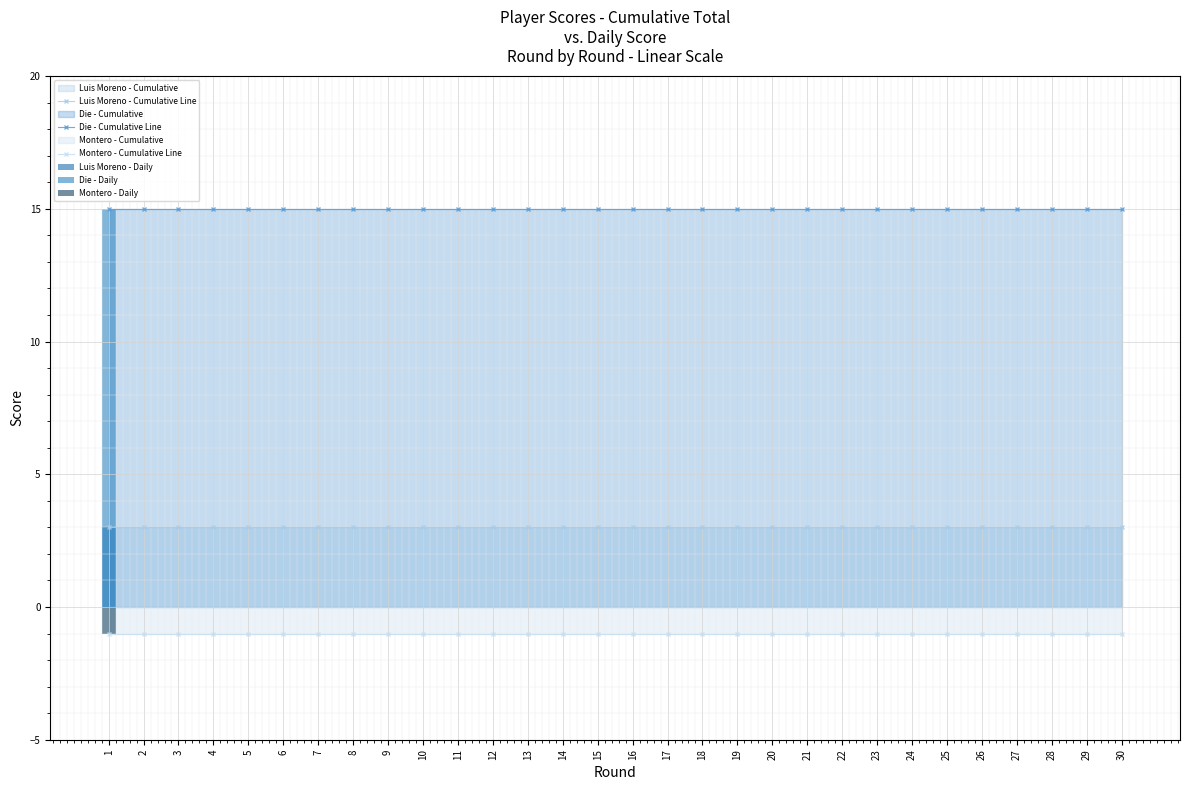

At which label is Montero - Daily closest to 0?

2